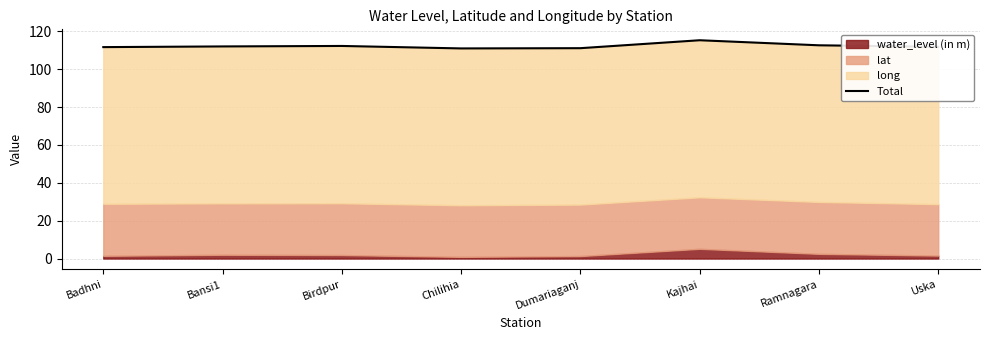

What is the change in value from Badhni to Bansi1?

+0.4